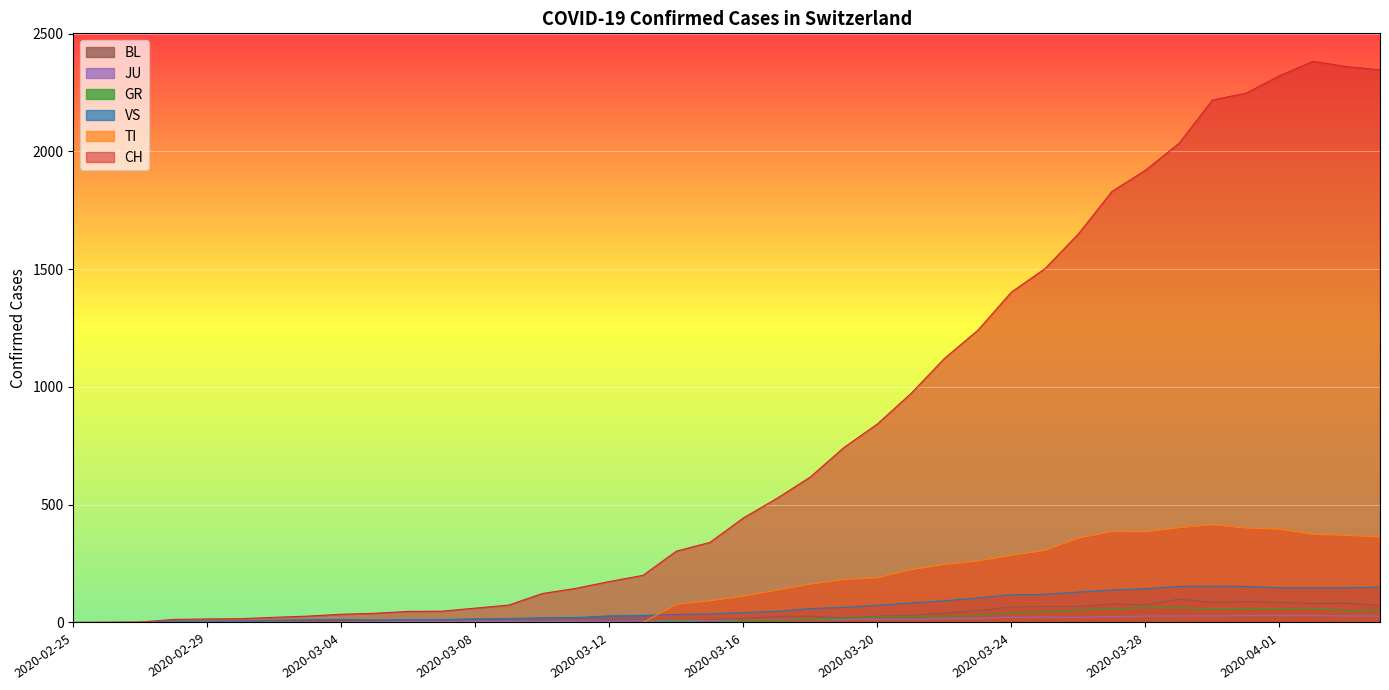

What is the label of the 2nd point from the right?

2020-04-03